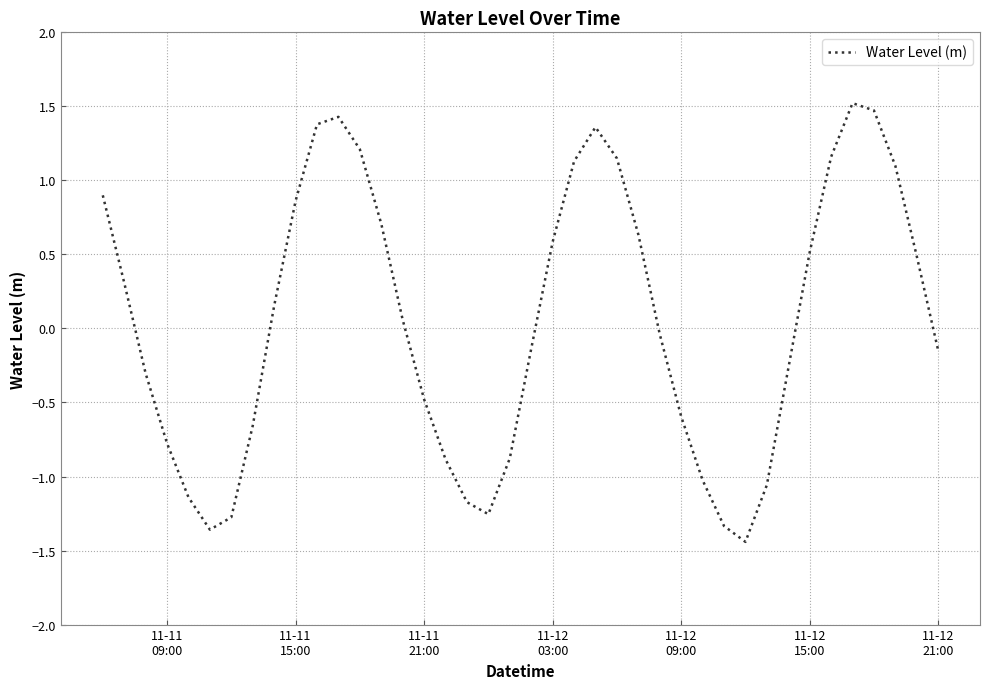

What is the difference between the maximum and minimum values?

3.0